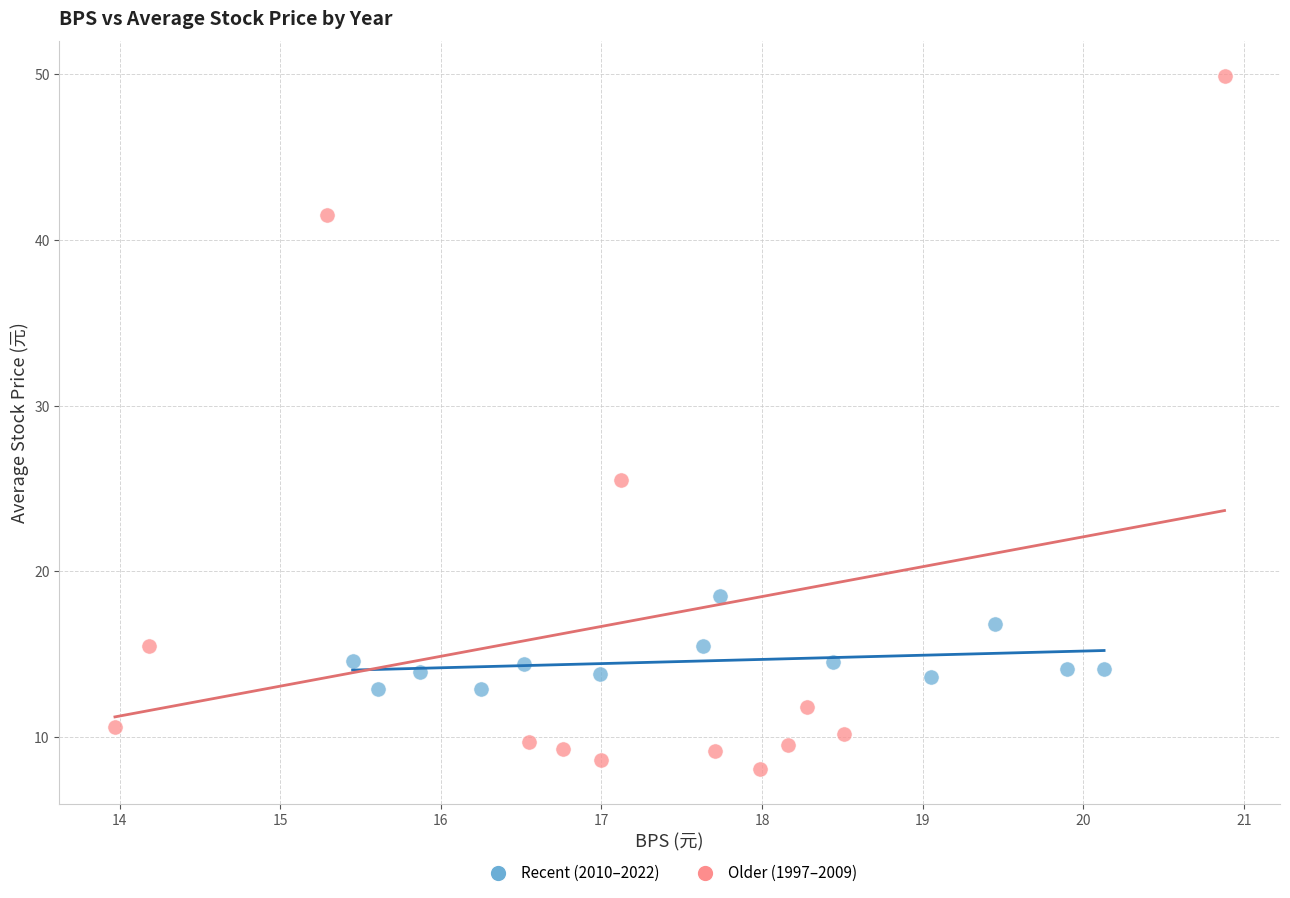

Which series reaches the minimum Y coordinate?

Older (1997–2009)